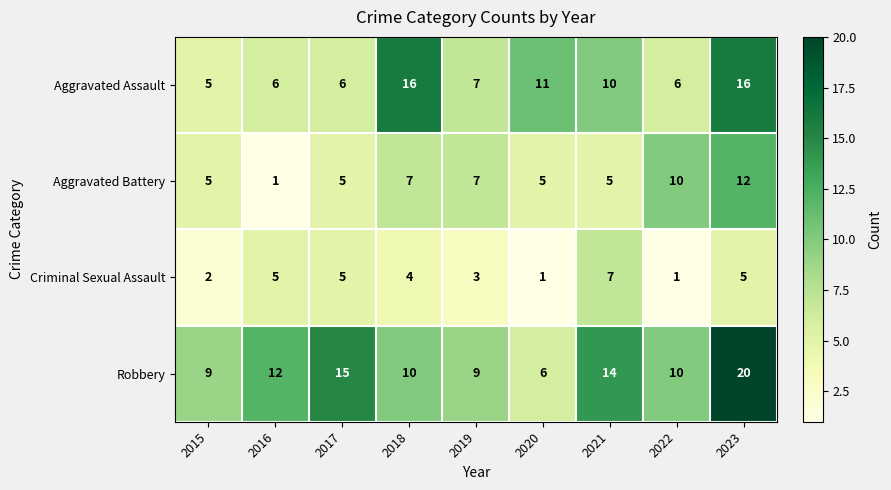

True or false: Robbery has a value of 10 at 2018.

True